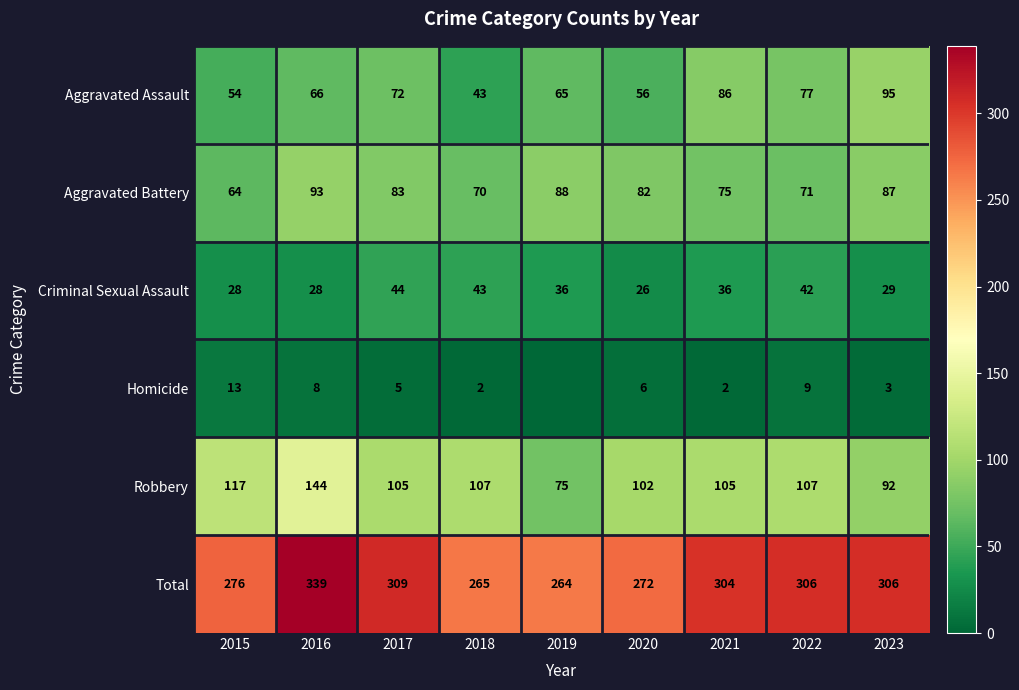

Is it true that Aggravated Assault equals 54 at 2015?

True